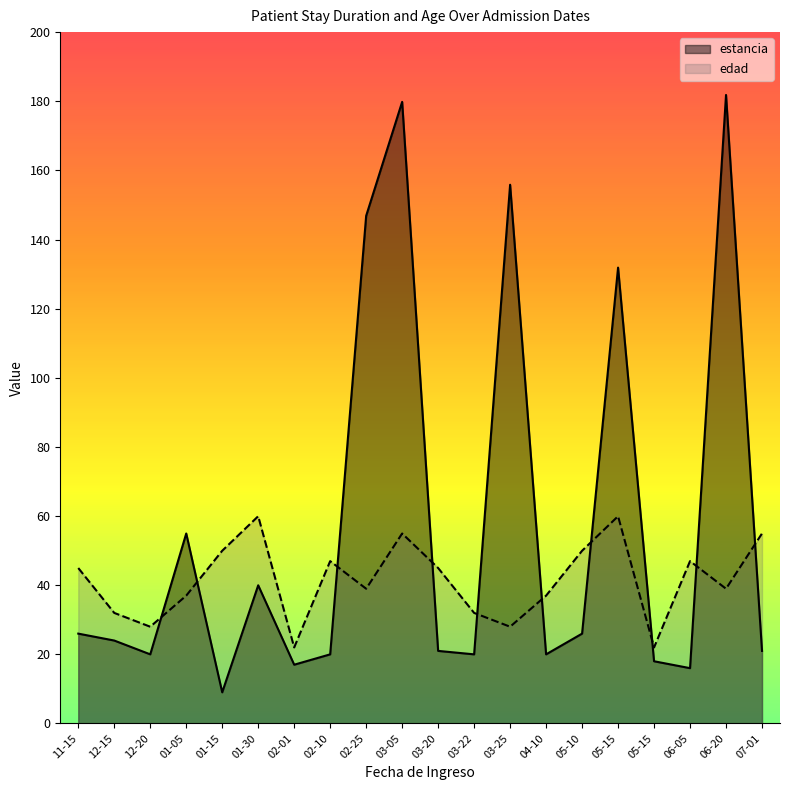

True or false: edad has a value of 28 at 12-20.

True